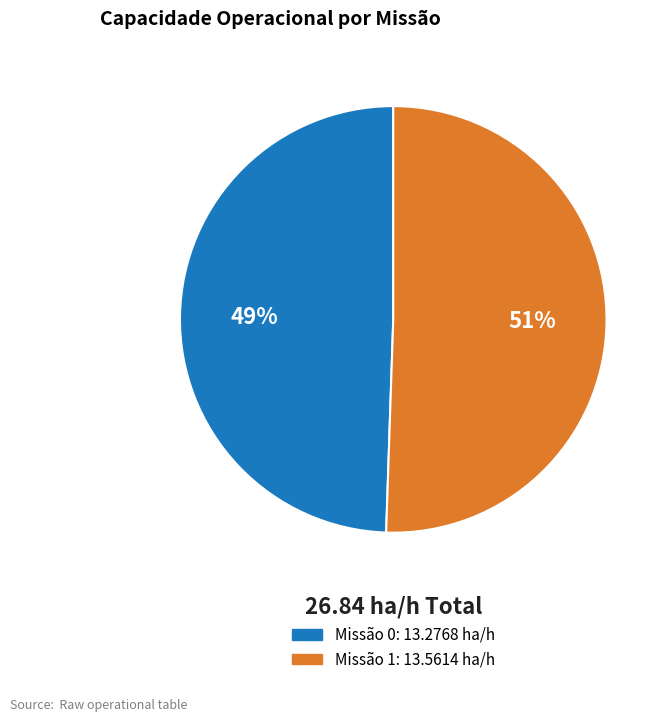

To the nearest percent, what is the average slice percentage?

50%